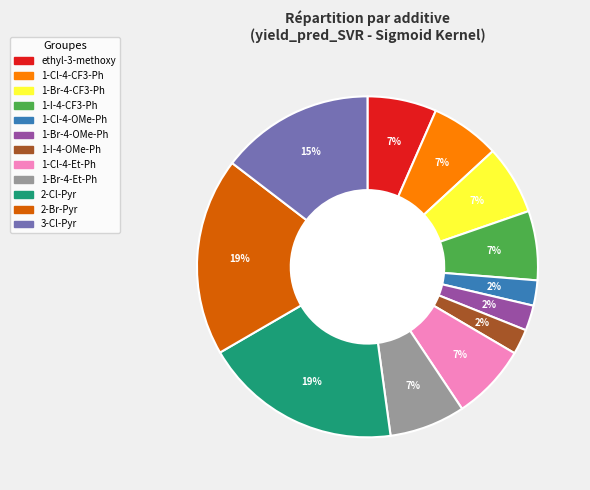

To the nearest percent, what is the average slice percentage?

8%